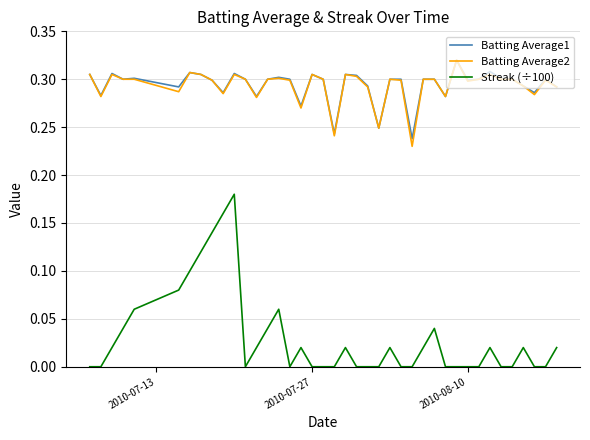

True or false: Batting Average2 and Streak (÷100) cross at least once.

False